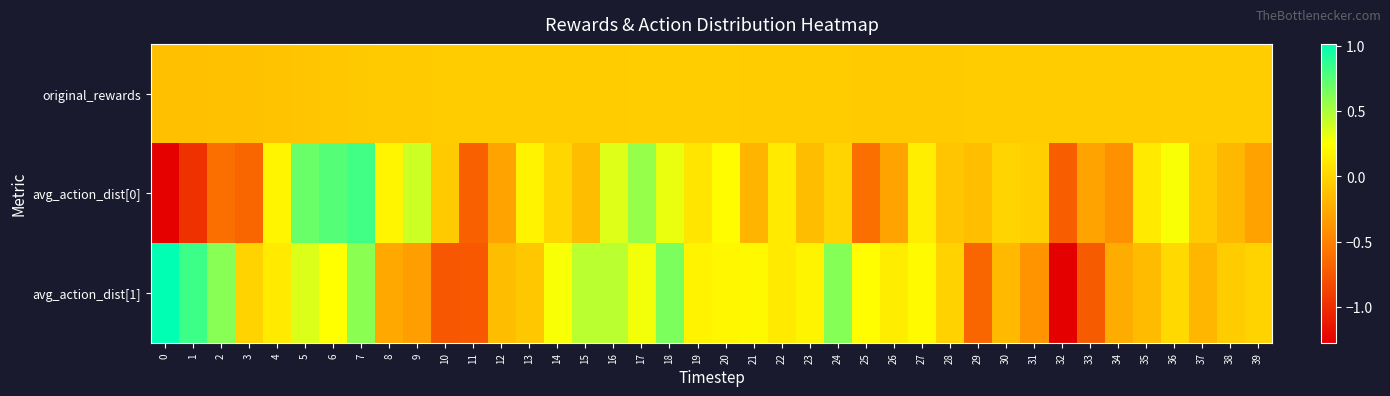

At 35, list the series in order from largest to smallest.

avg_action_dist[0], original_rewards, avg_action_dist[1]